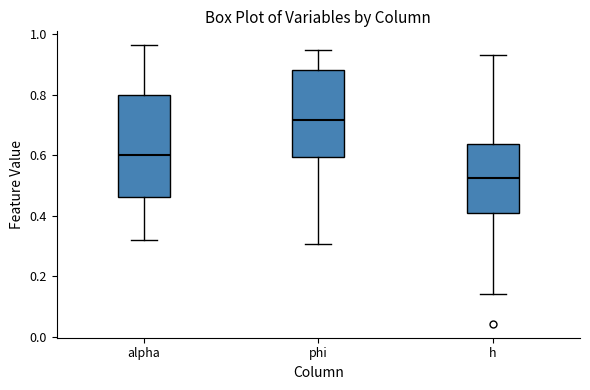

Which box's median line is the lowest?

h